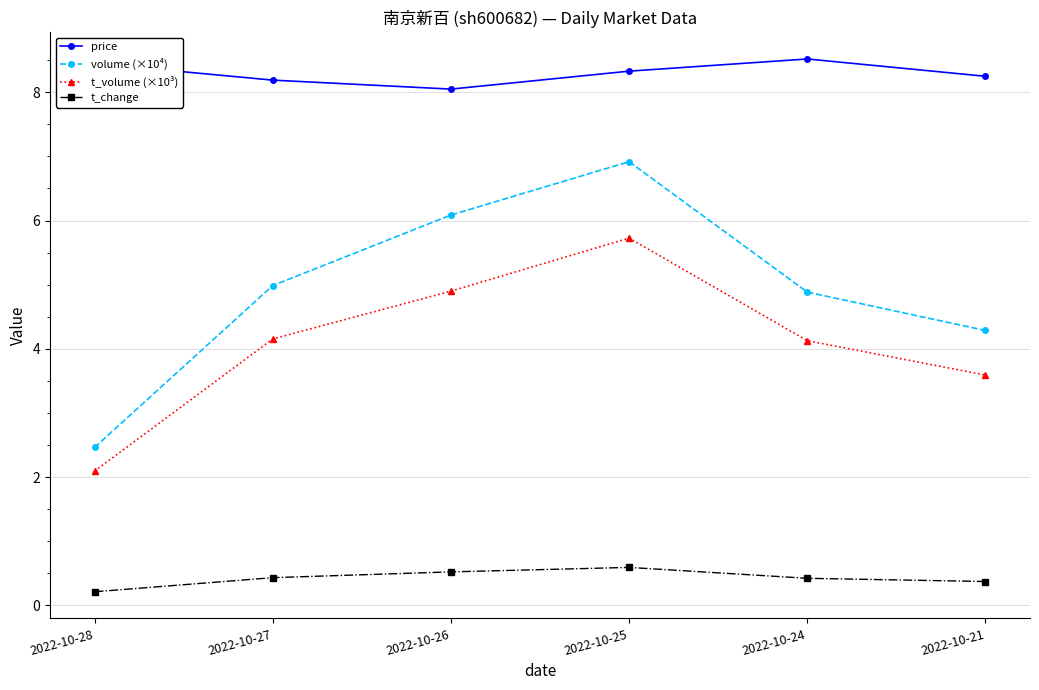

Rank the series at 2022-10-21 from lowest to highest value.

t_change, t_volume (×10³), volume (×10⁴), price